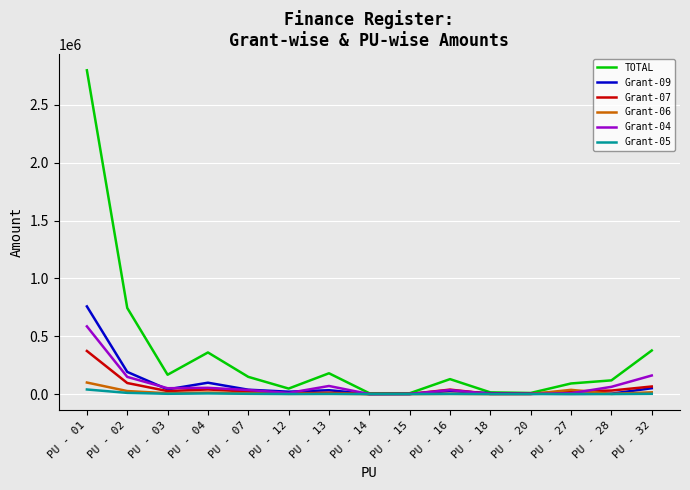

Which category has the highest value across all series?

PU - 01